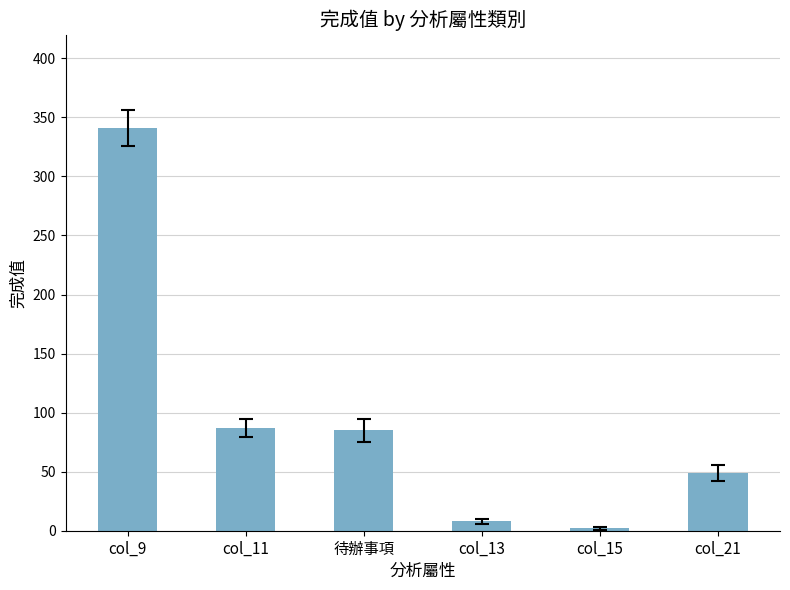

Reading left to right, list all the values displayed in this chart.

341	87	85	8	2	49